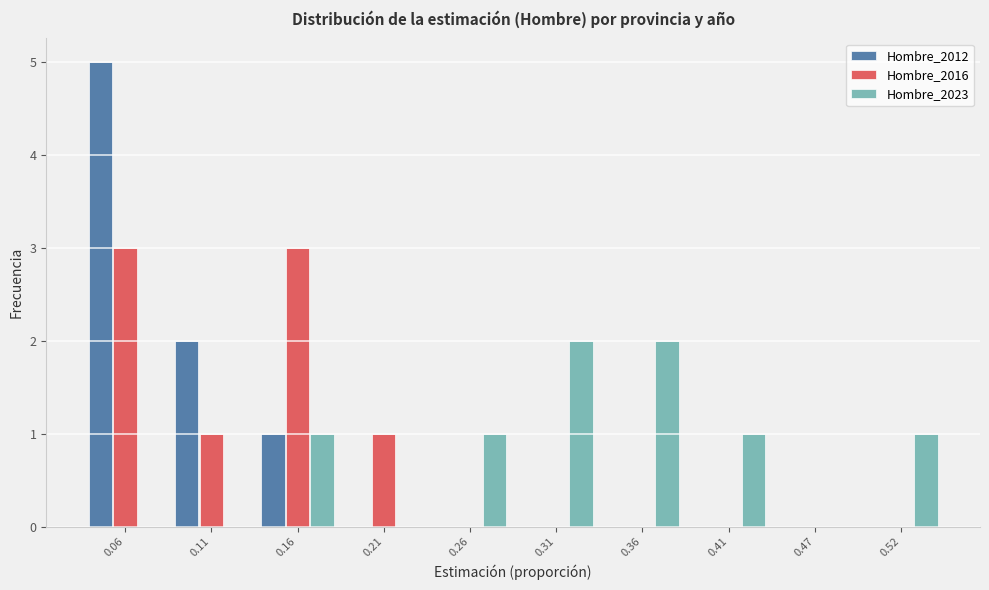

What is the height of the Hombre_2023 bar covering 0.34 to 0.39 on the x-axis? Neither the bar edges nor the heights are printed on the chart, so give them approximately, as read against the axes.

2